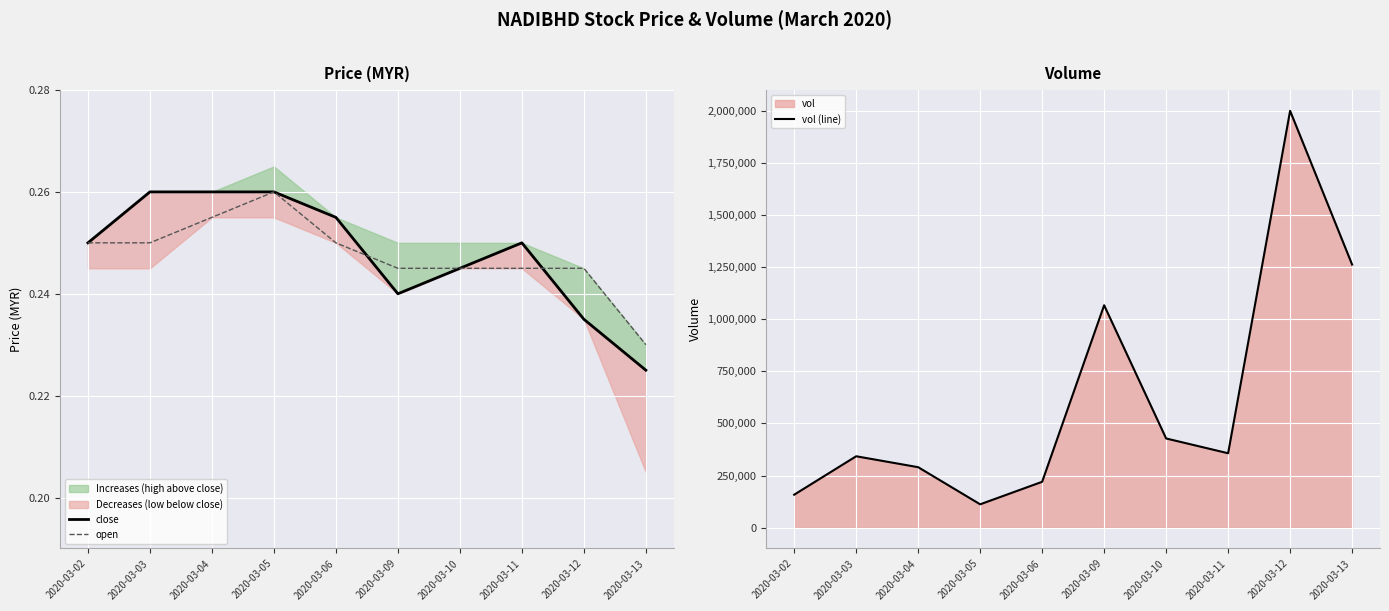

At which label is open closest to 0?

2020-03-13